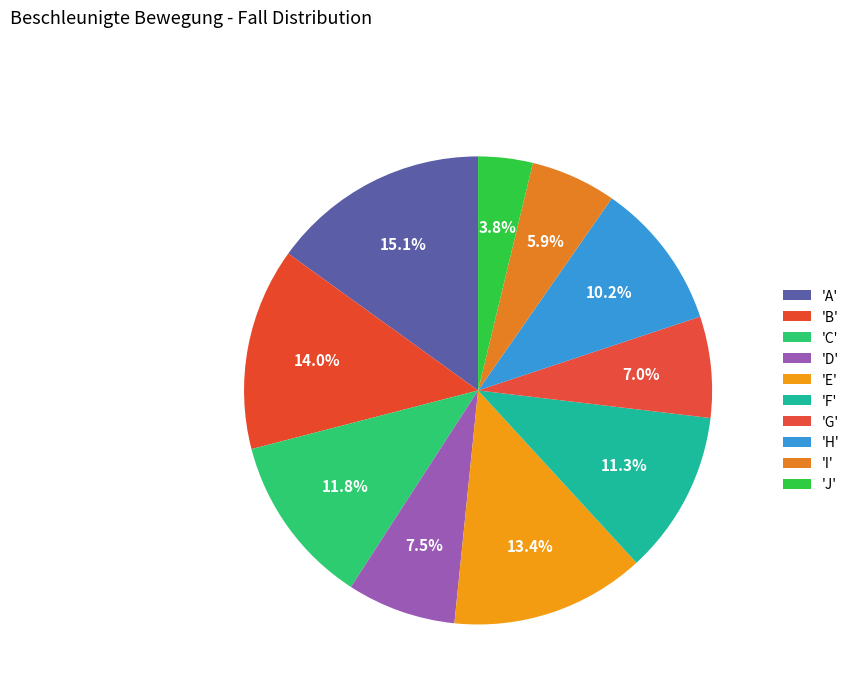

Is there any slice that represents more than half of the pie?

No